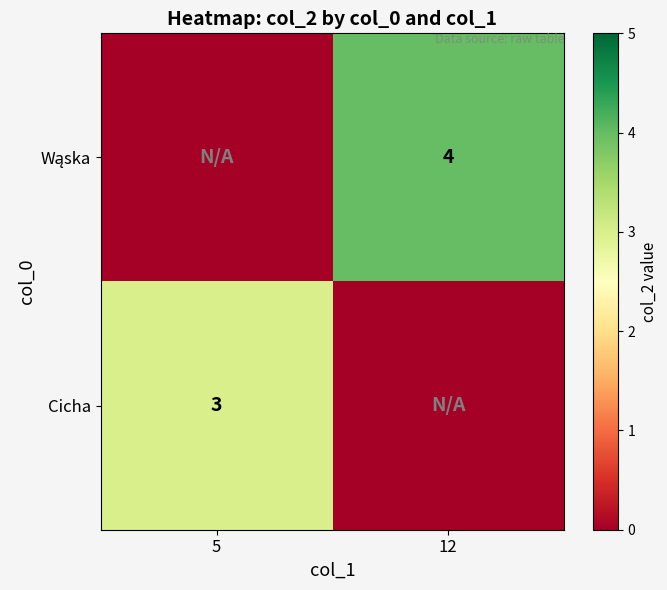

List the series in order of their overall mean, lowest first.

Cicha, Wąska